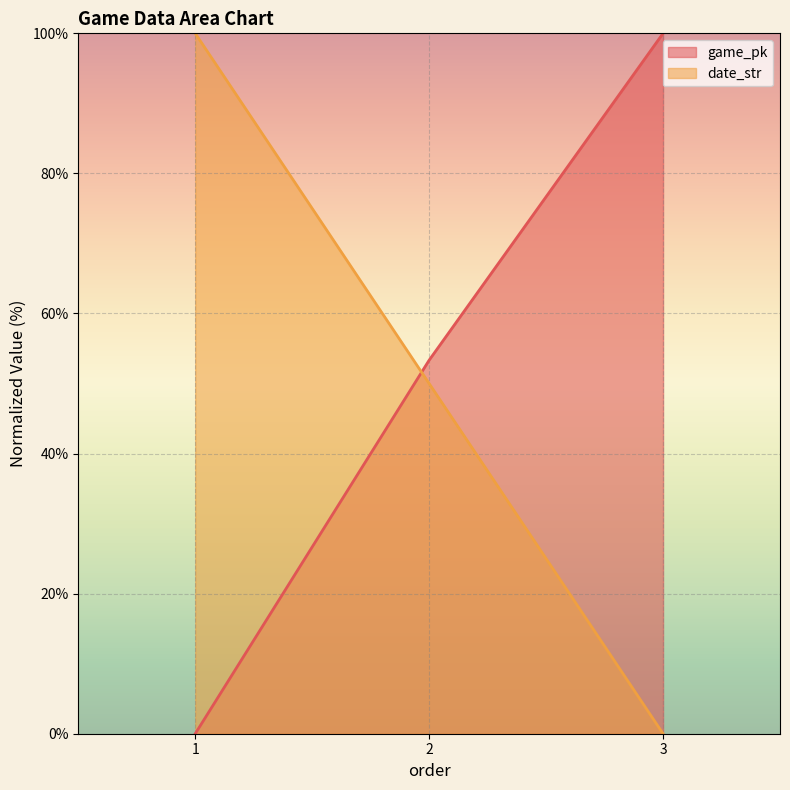

The value of date_str at 3 is 0.0. True or false?

True